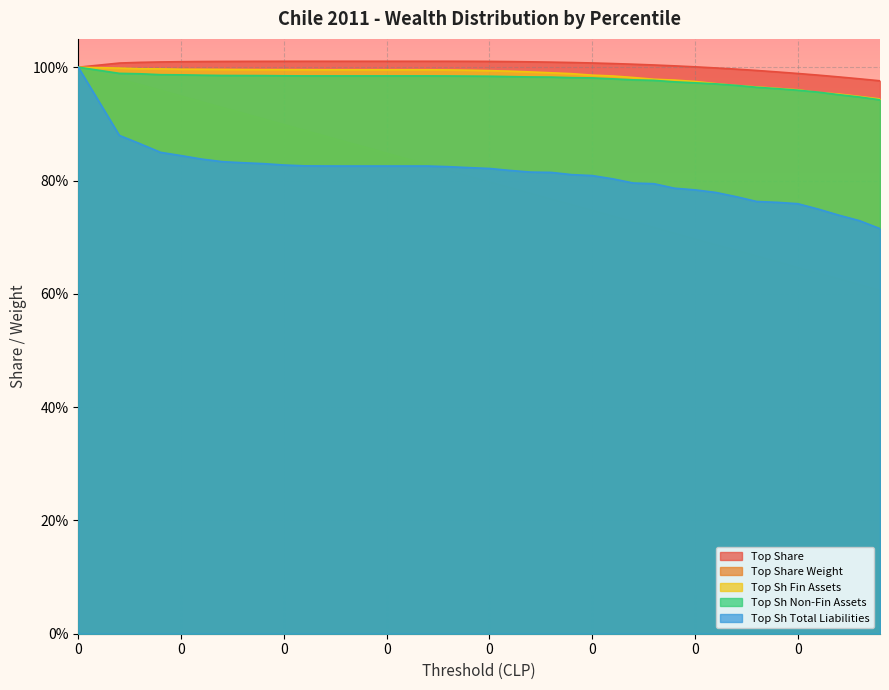

Does the chart display data point markers on the line(s)?

No